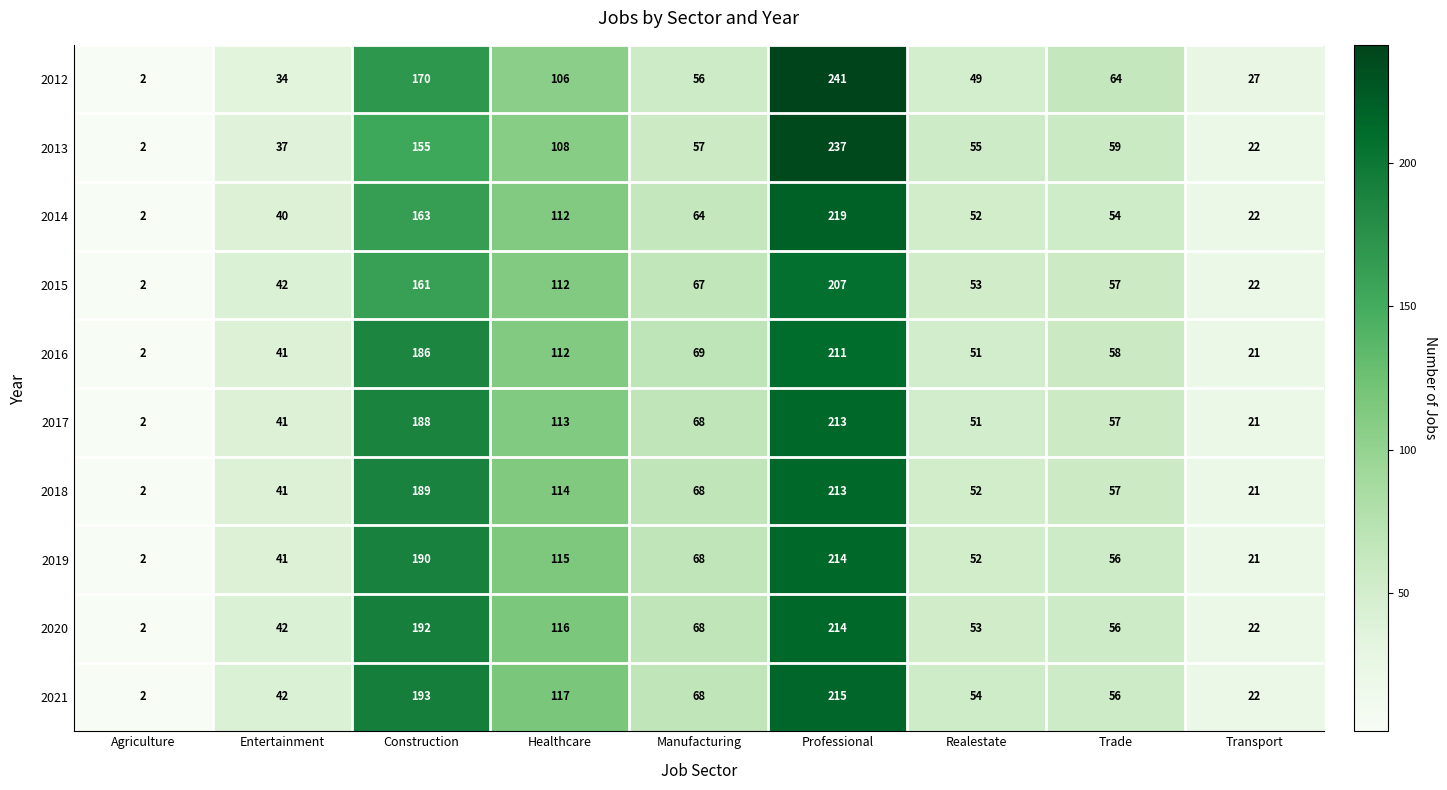

How many data points in 2019 are less than 56?

4